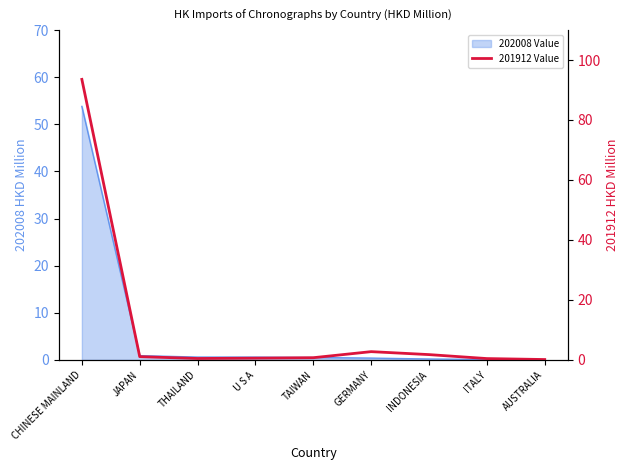

Which has a higher value, TAIWAN or U S A?

TAIWAN